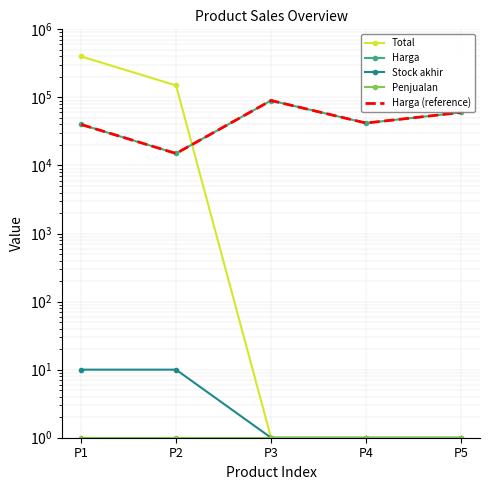

Reading left to right, list all the values displayed in this chart.

Total: 400000	150000	1	1	1
Harga: 40000	15000	90000	42000	60000
Stock akhir: 10	10	1	1	1
Penjualan: 1	1	1	1	1
Harga (reference): 40000	15000	90000	42000	60000